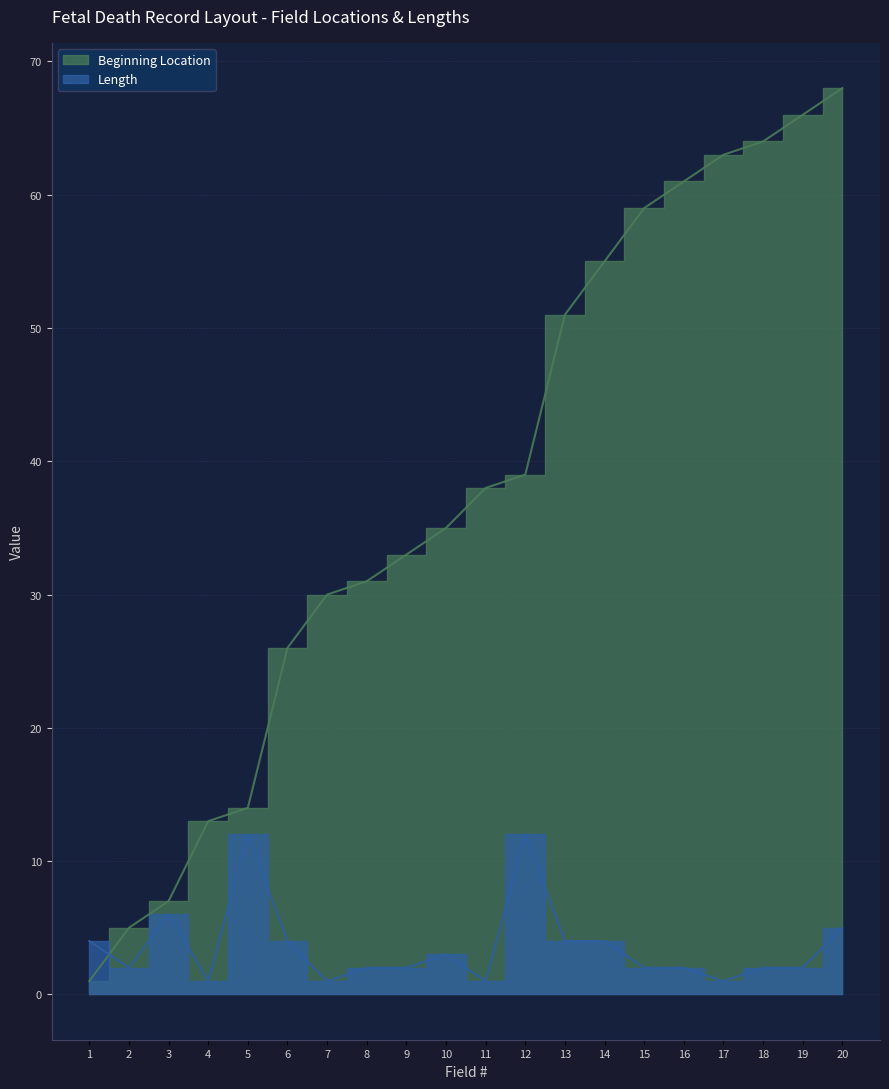

At which label does Length reach its minimum?

4